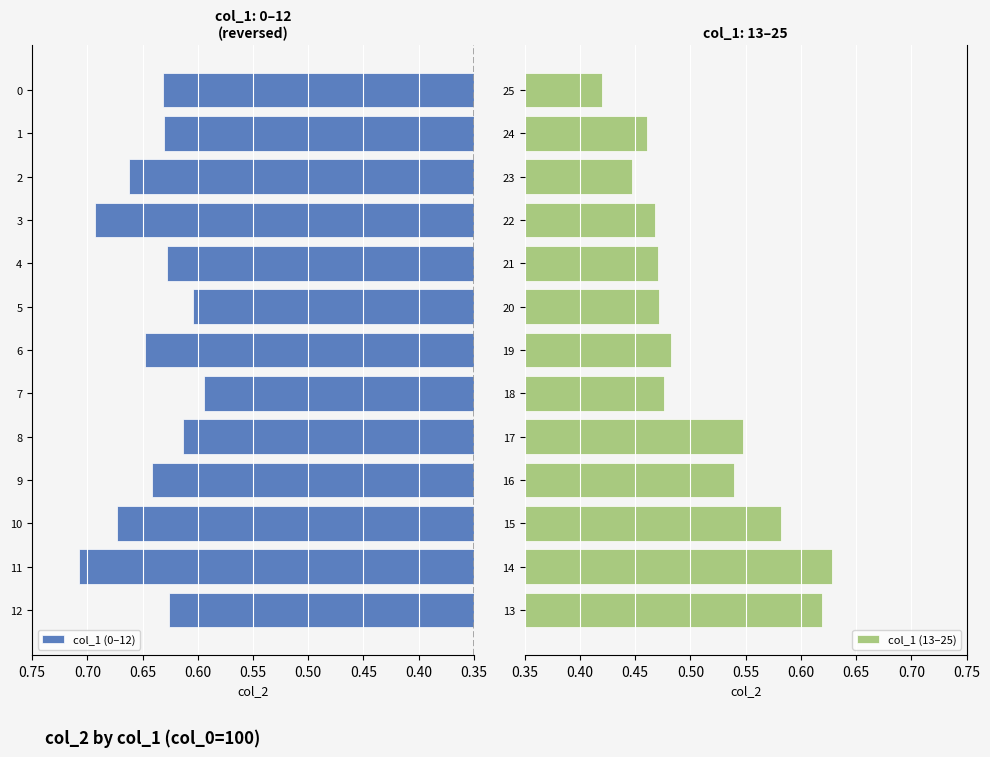

Which series has the largest range (max minus min)?

col_1 (13–25)